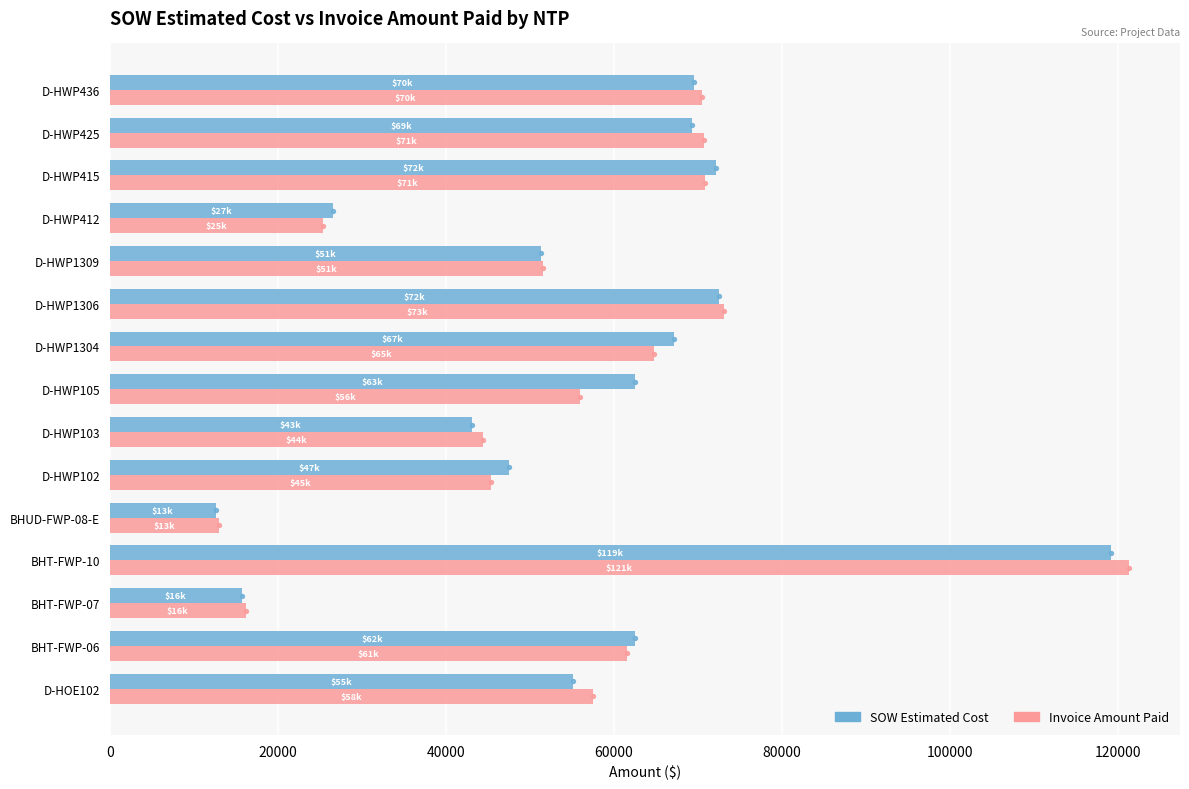

Which series has the largest range (max minus min)?

Invoice Amount Paid